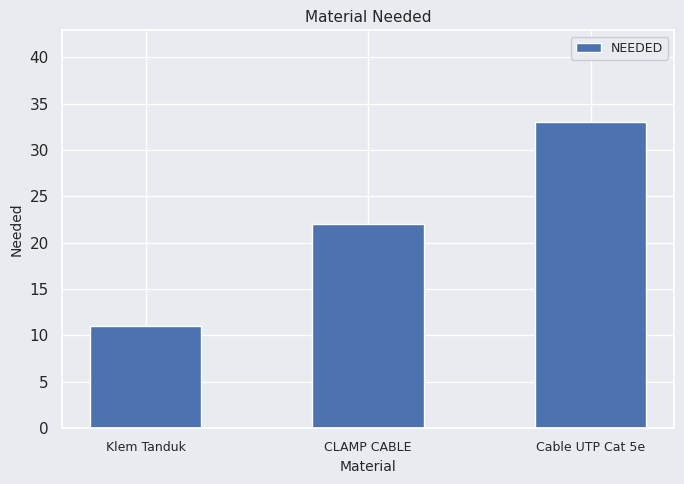

The chart shows a value of 33 at Cable UTP Cat 5e. True or false?

True